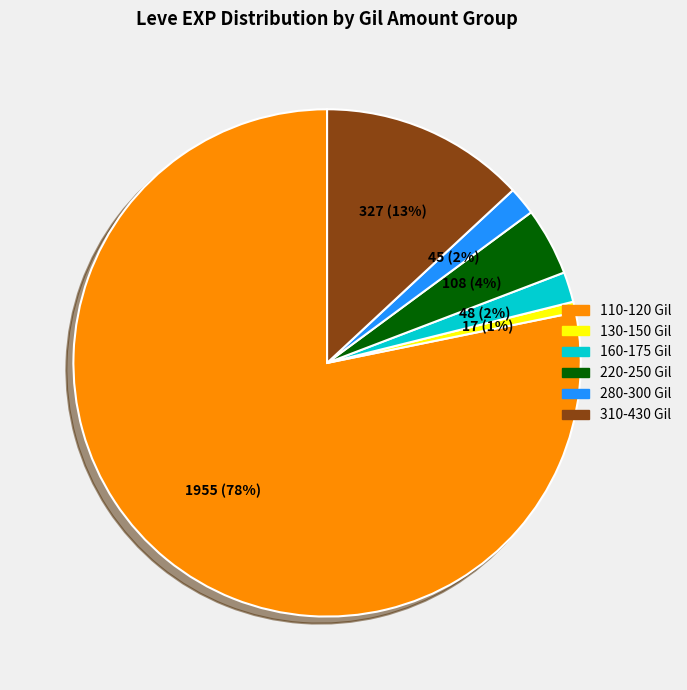

Is there a majority slice in this chart?

Yes